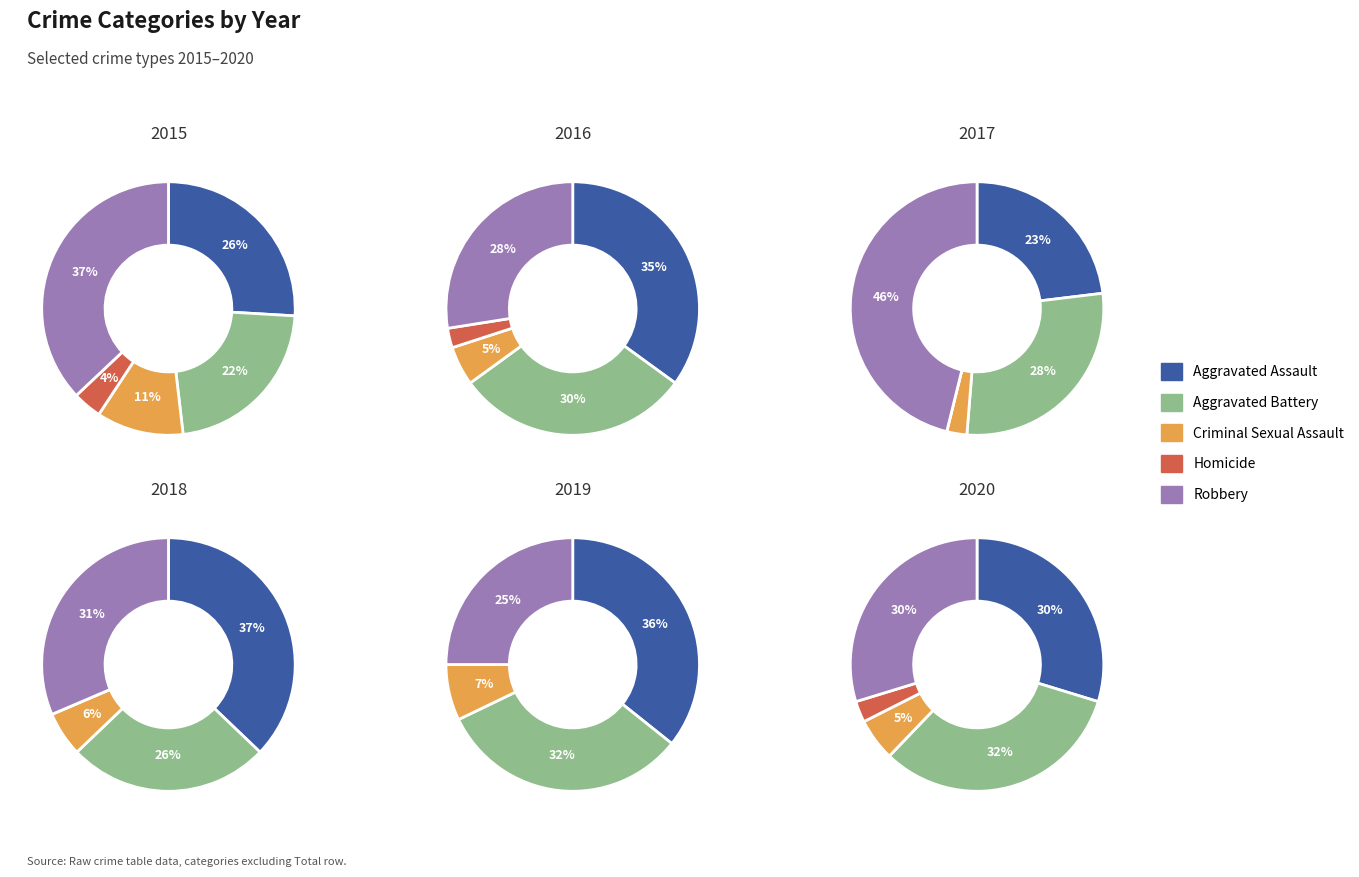

To the nearest percent, what percentage of the pie is Robbery?

28%